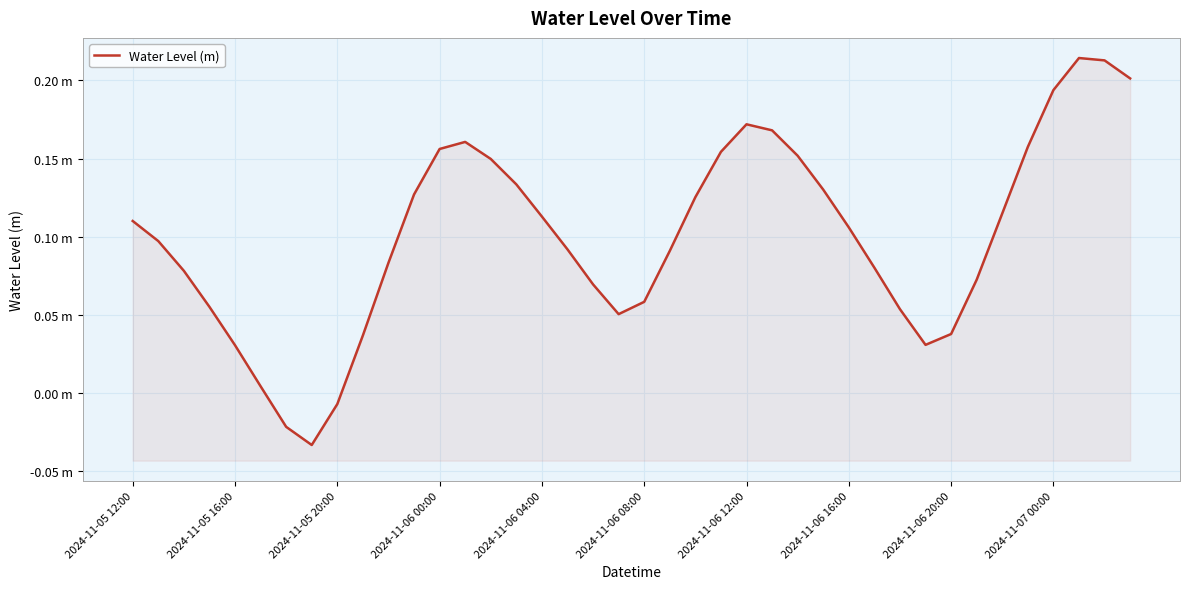

Where does the data first go above 0?

2024-11-05 12:00